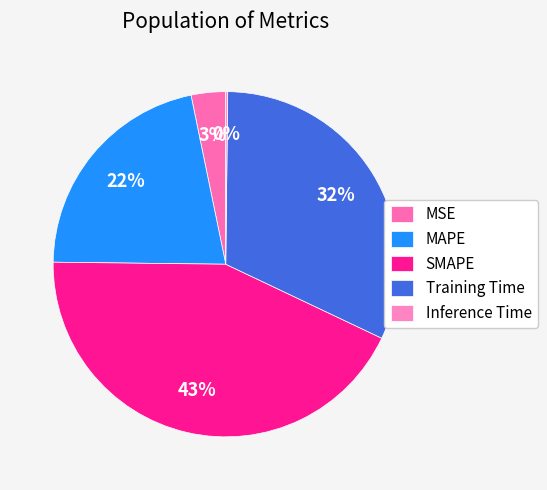

How many slices are in this pie chart?

5